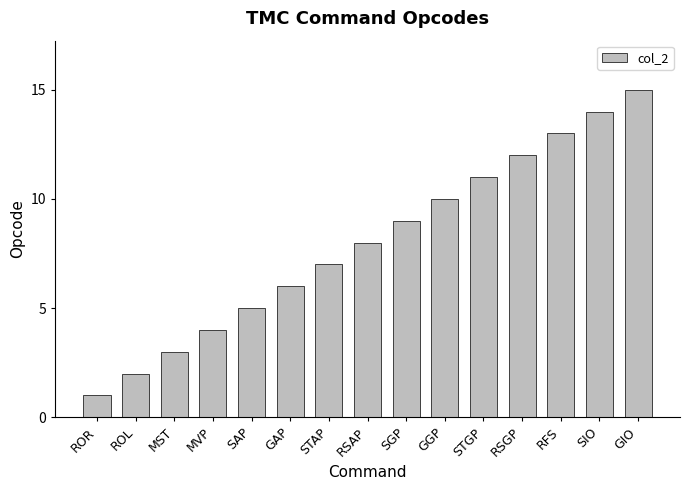

What position from the right is RSGP?

4